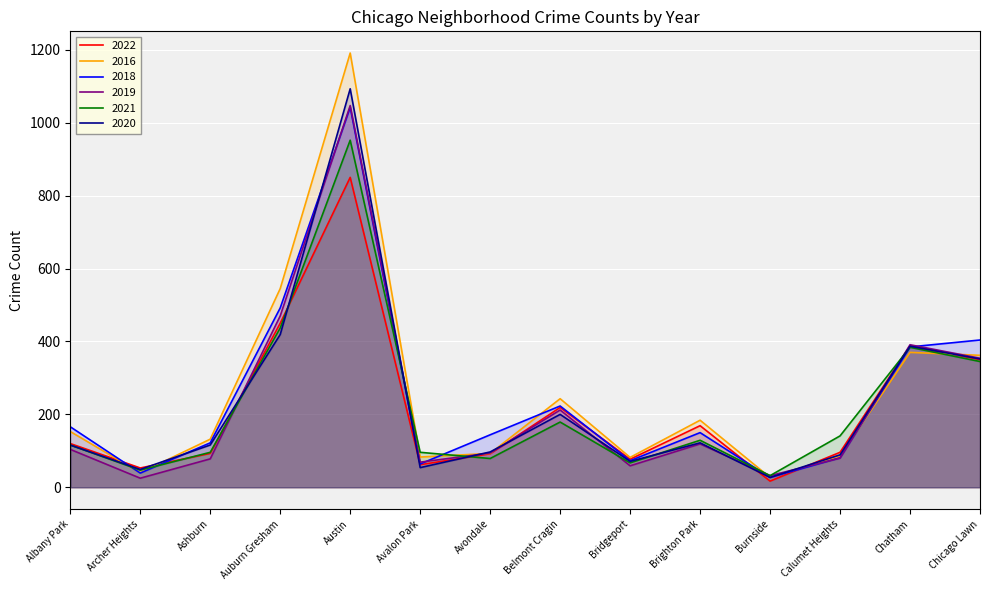

Is it true that 2021 equals 96 at Ashburn?

True